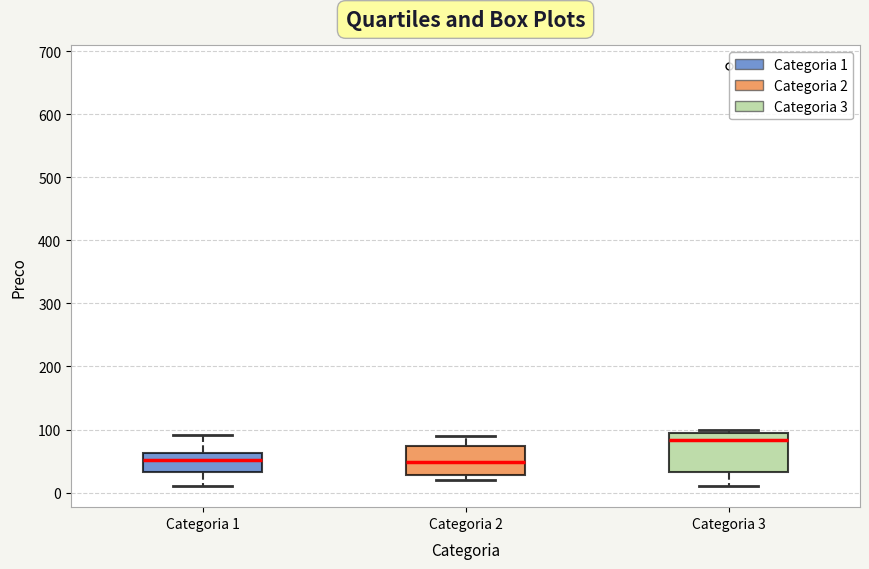

Where does the median line of the box for Categoria 1 sit on the y-axis? The values are not printed on the chart, so give them approximately, as read against the axis.

50